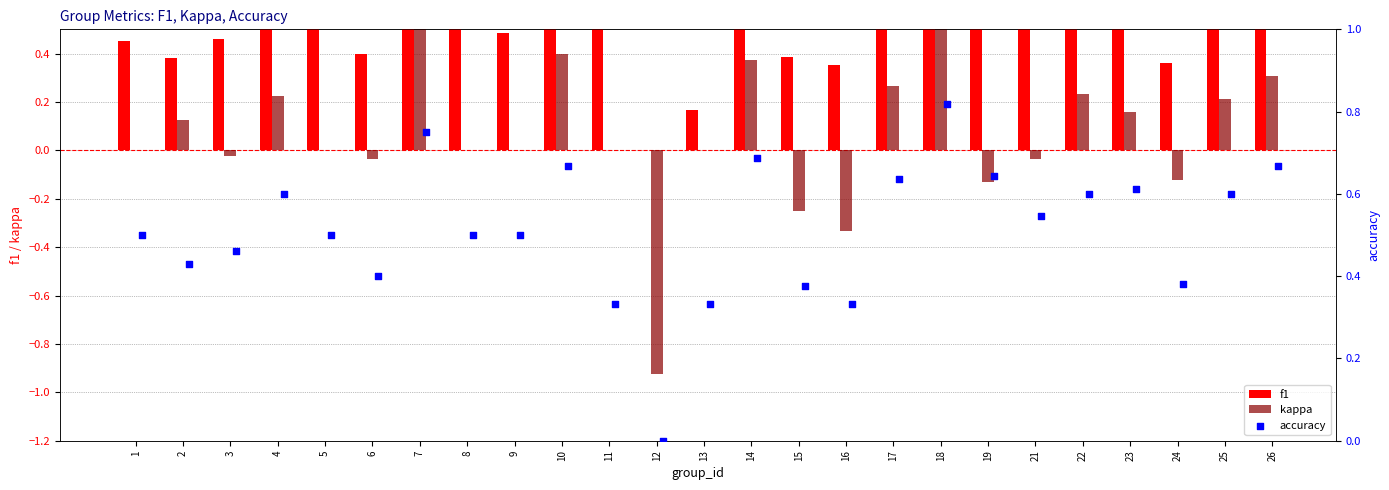

Which series has the widest spread of Y values?

kappa